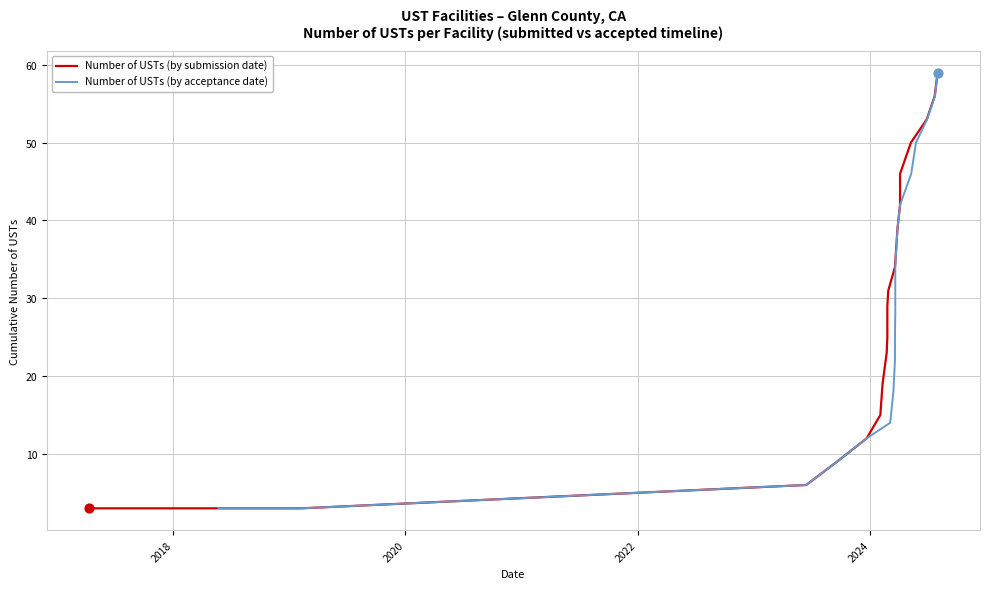

Is the value of Number of USTs (by submission date) at 15 greater than the value of Number of USTs (by acceptance date) at 11?

Yes